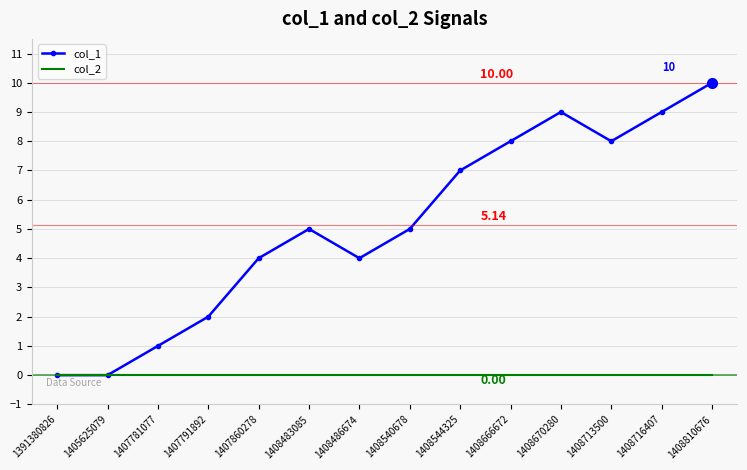

What is the sum of all col_1 values?

72